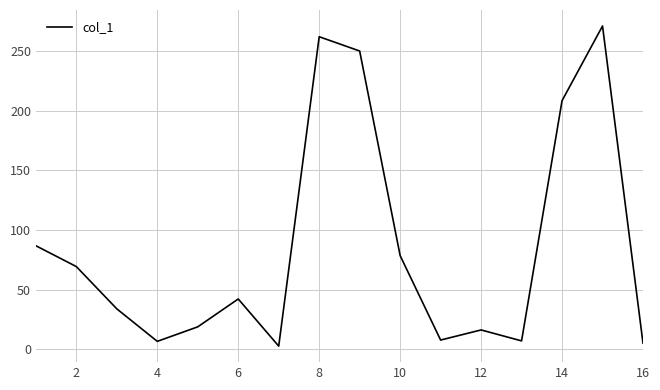

Count the number of categories in the chart.

16